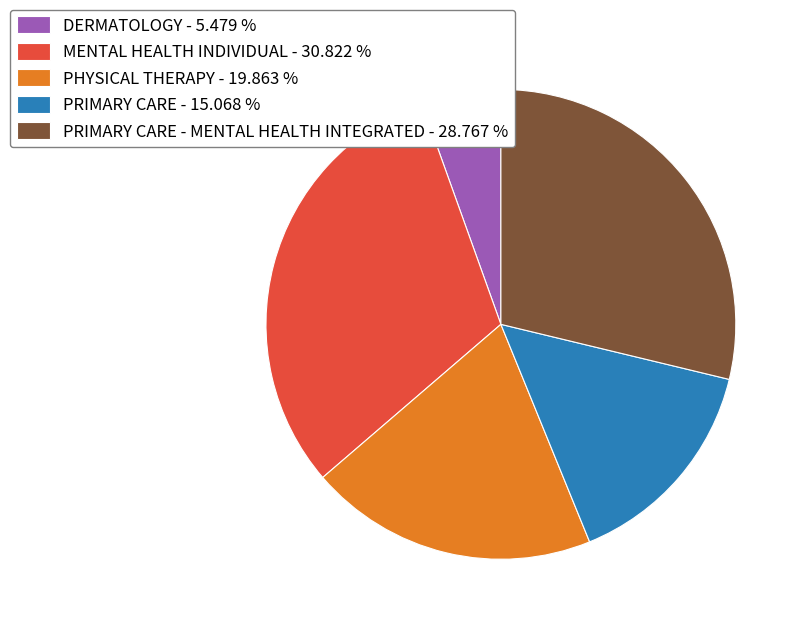

Is there a majority slice in this chart?

No